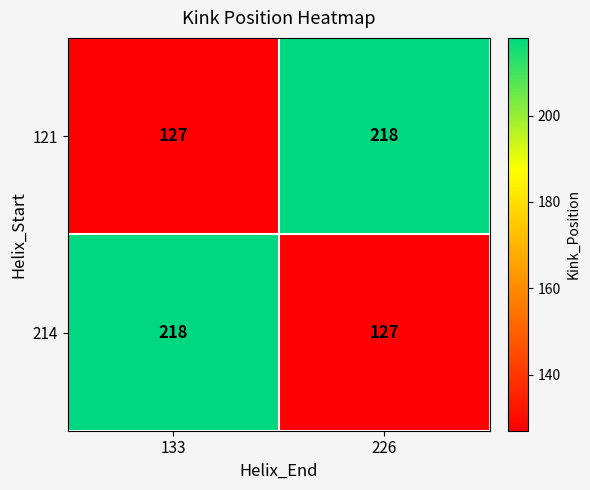

Where is 214 nearest to the value 172?

226